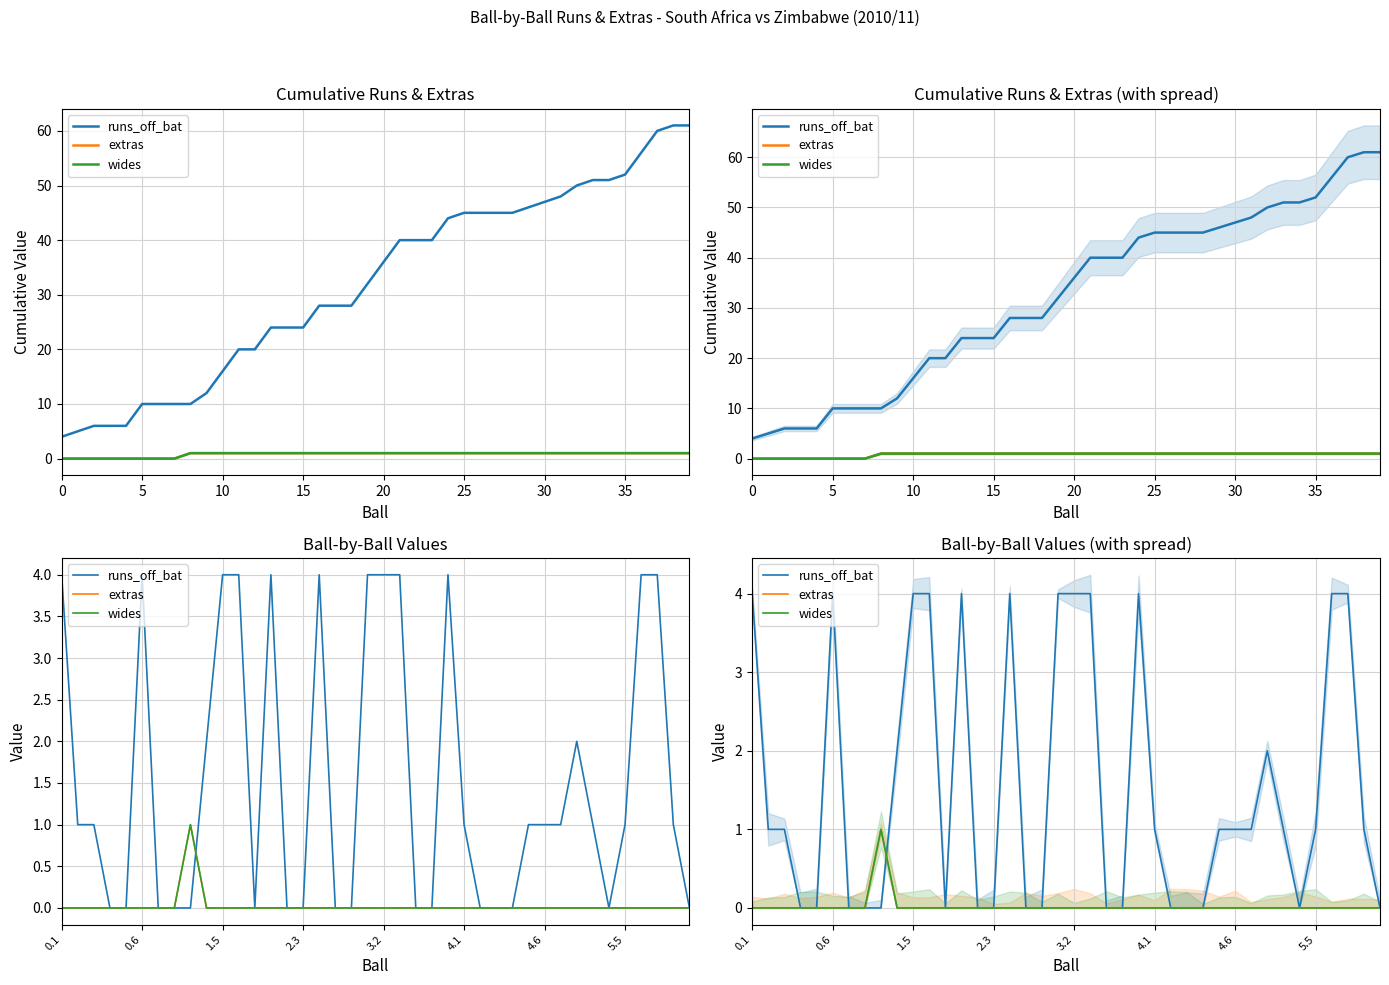

What is the difference between the second highest and second lowest values in the runs_off_bat series?

4